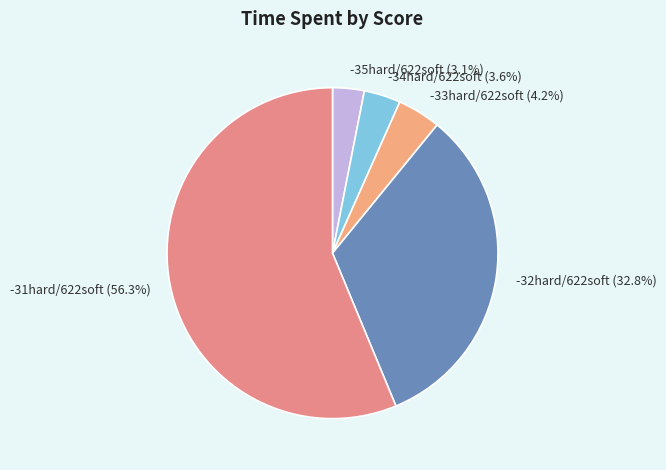

Approximately how many times larger is the value at -35hard/622soft compared to -31hard/622soft?

0.1